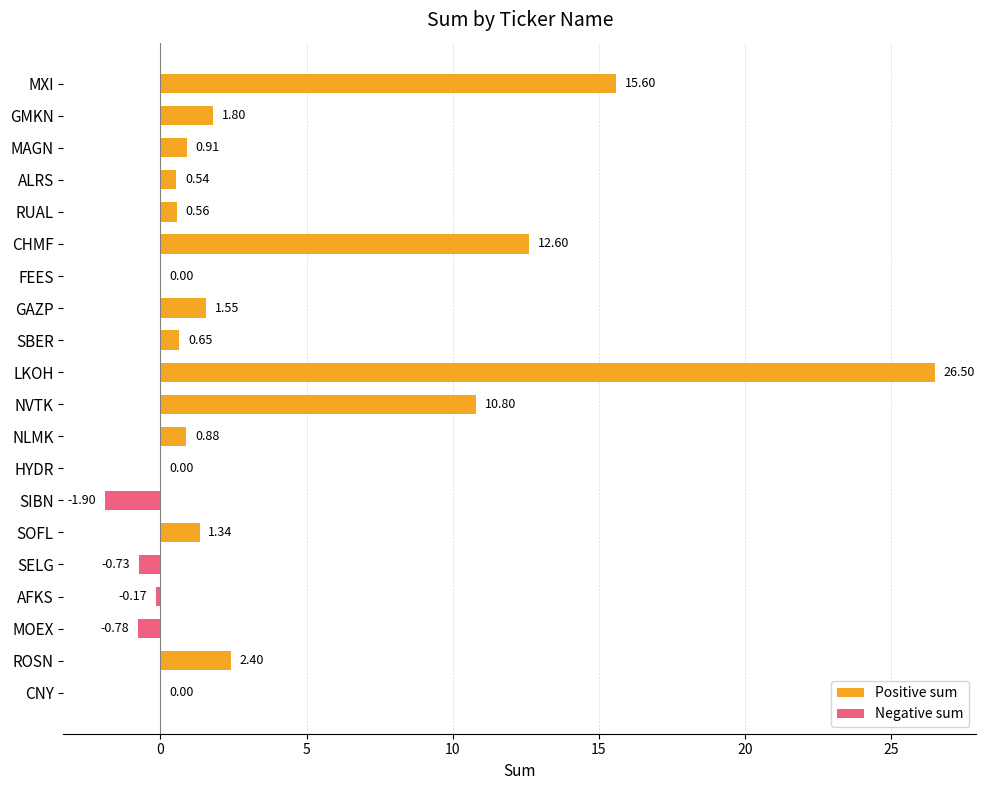

Does the chart contain stacked bars?

No